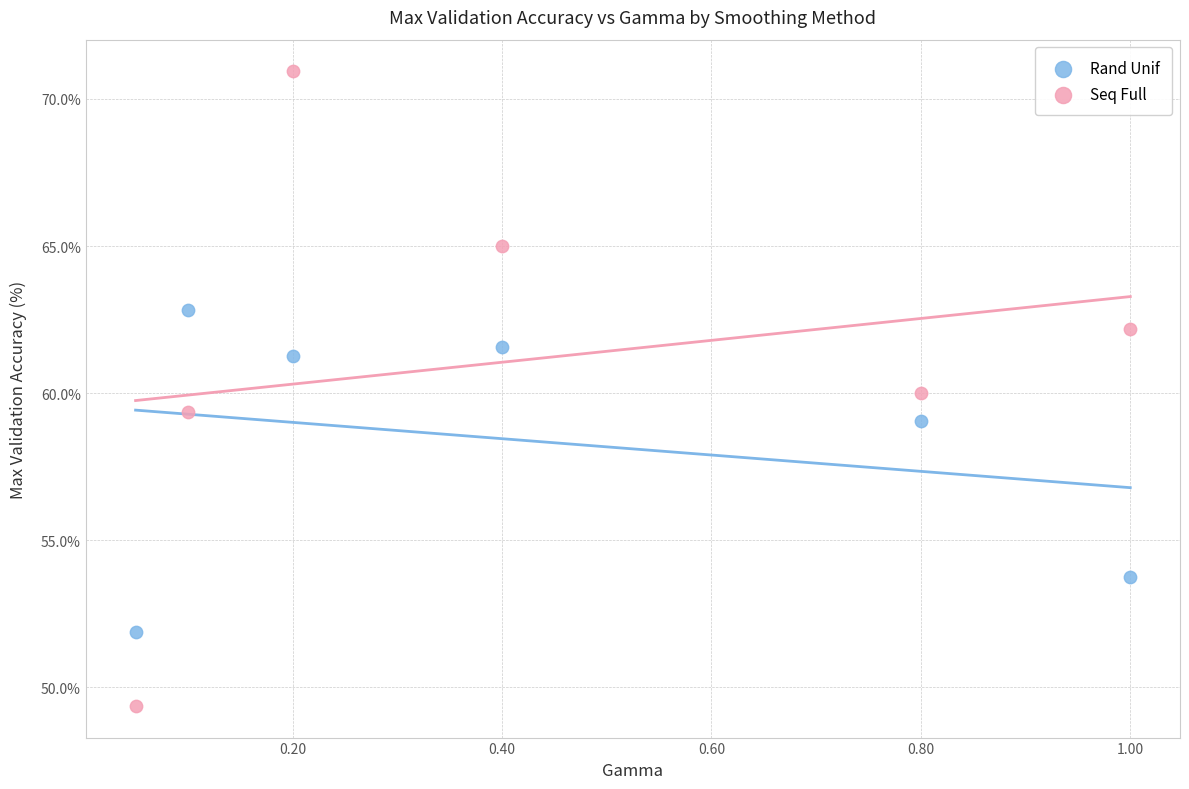

Which series has the widest spread of Y values?

Seq Full